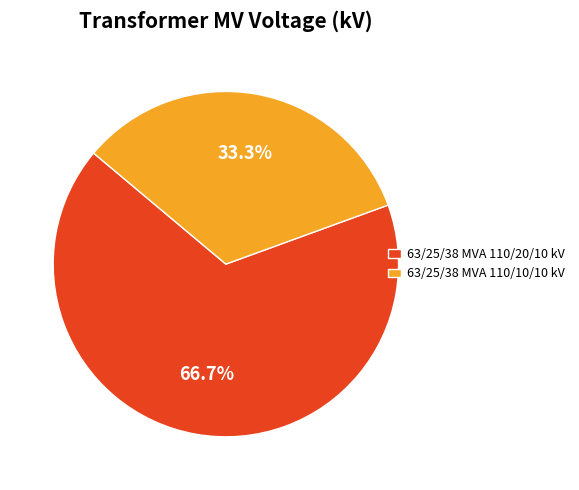

To the nearest percent, what is the difference between the largest and smallest slice percentages?

33%